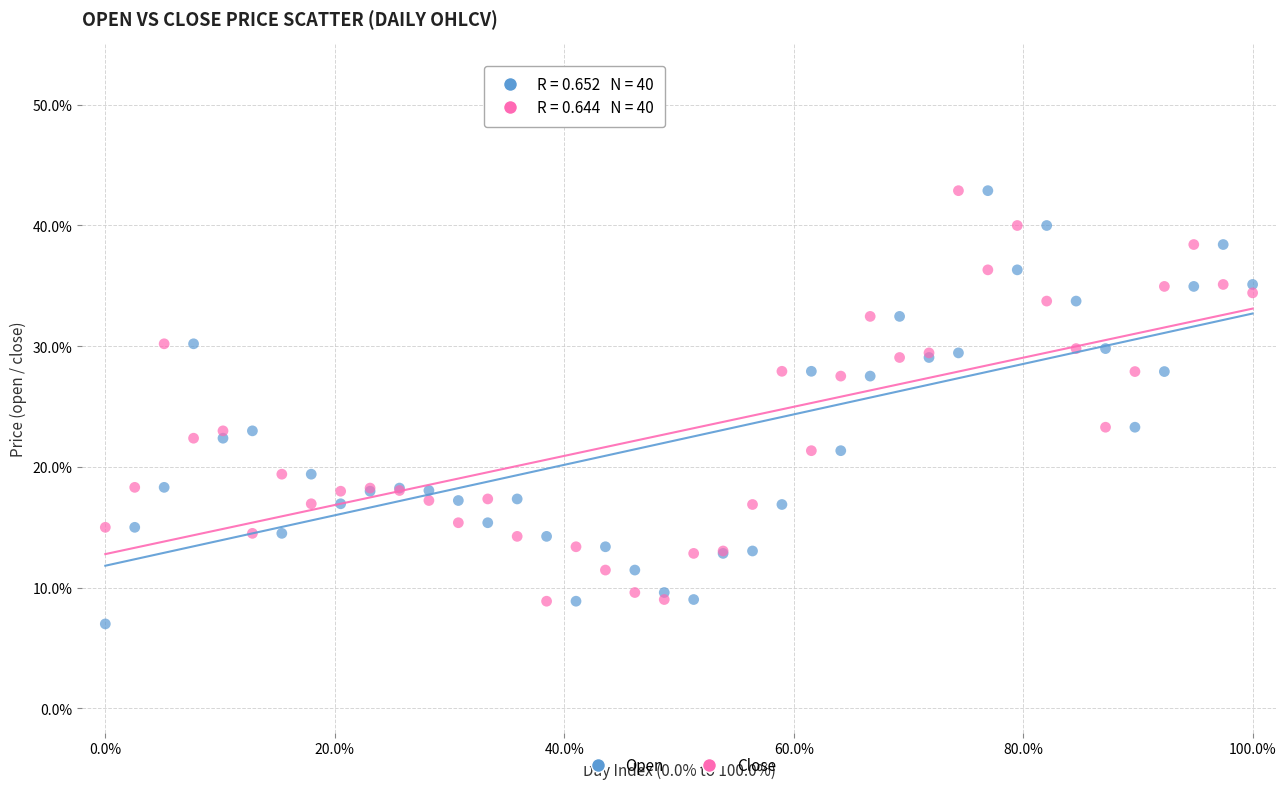

What is the X range (max minus min) for the scatter plot?

100.0